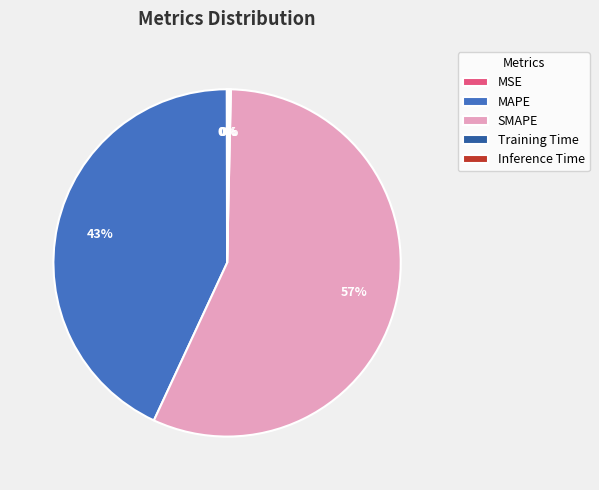

True or false: SMAPE accounts for 64% of the total.

False